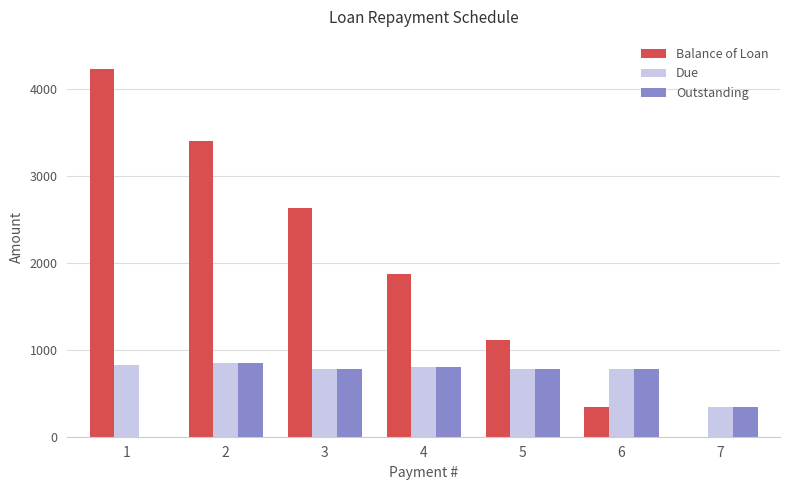

How many categories are shown in the chart?

7